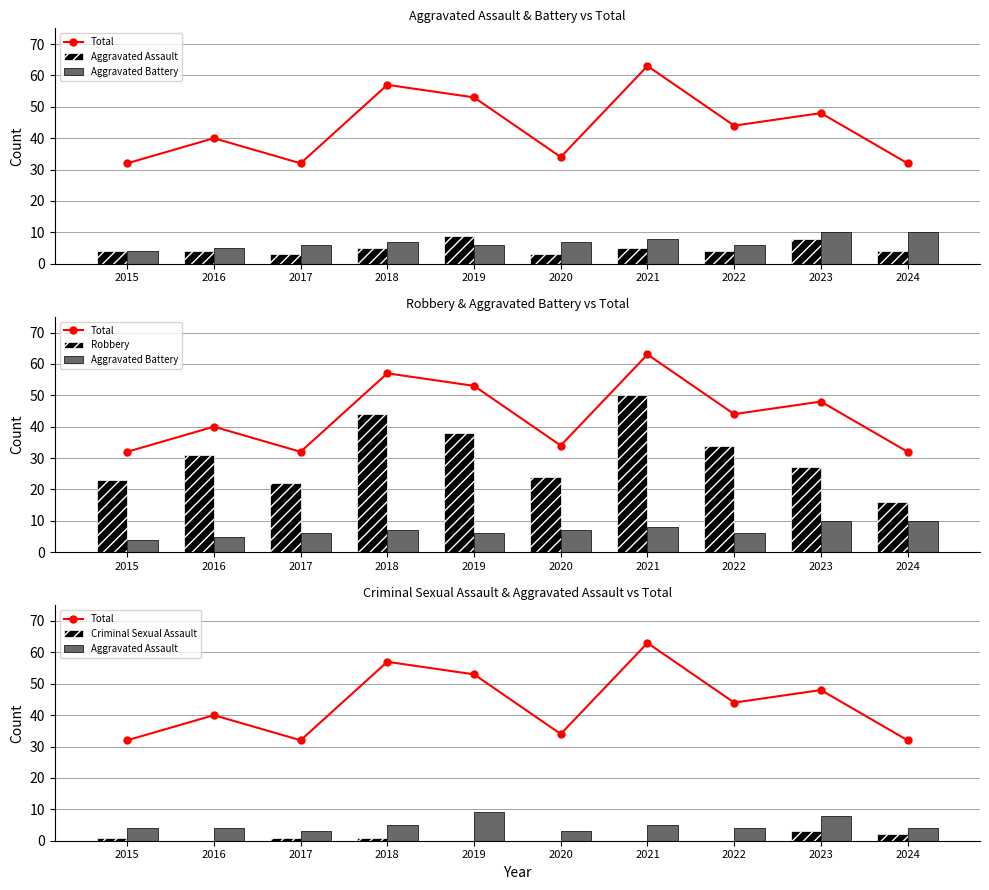

What is the approximate value of Robbery at 2021, to the nearest 5?

50